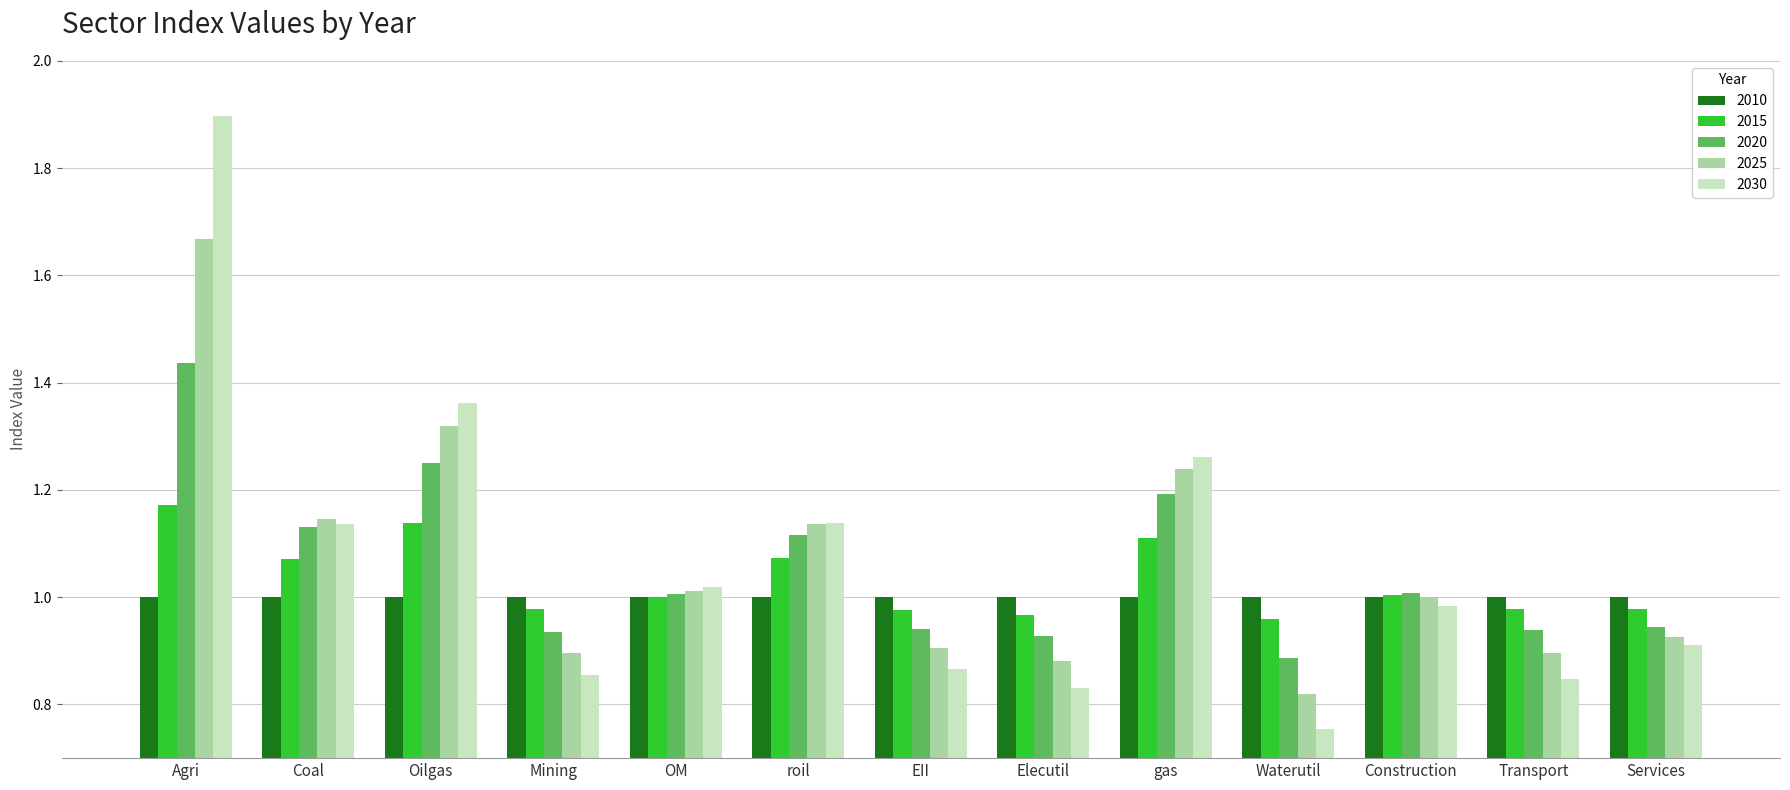

Which label corresponds to the largest value in the chart?

Agri